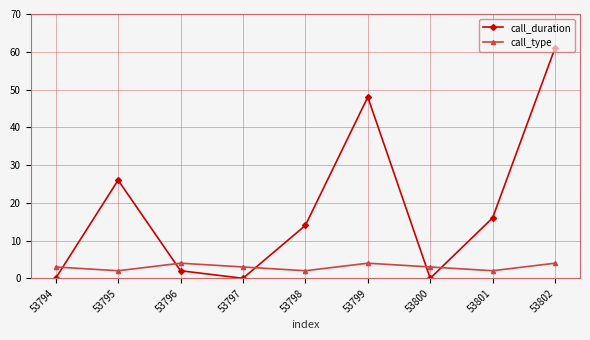

What is the sum of all call_duration values?

167